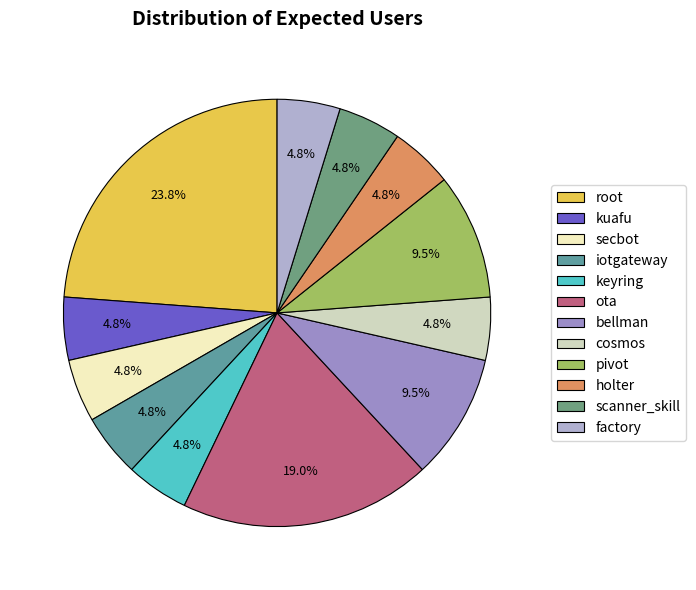

To the nearest percent, what portion does kuafu represent?

5%